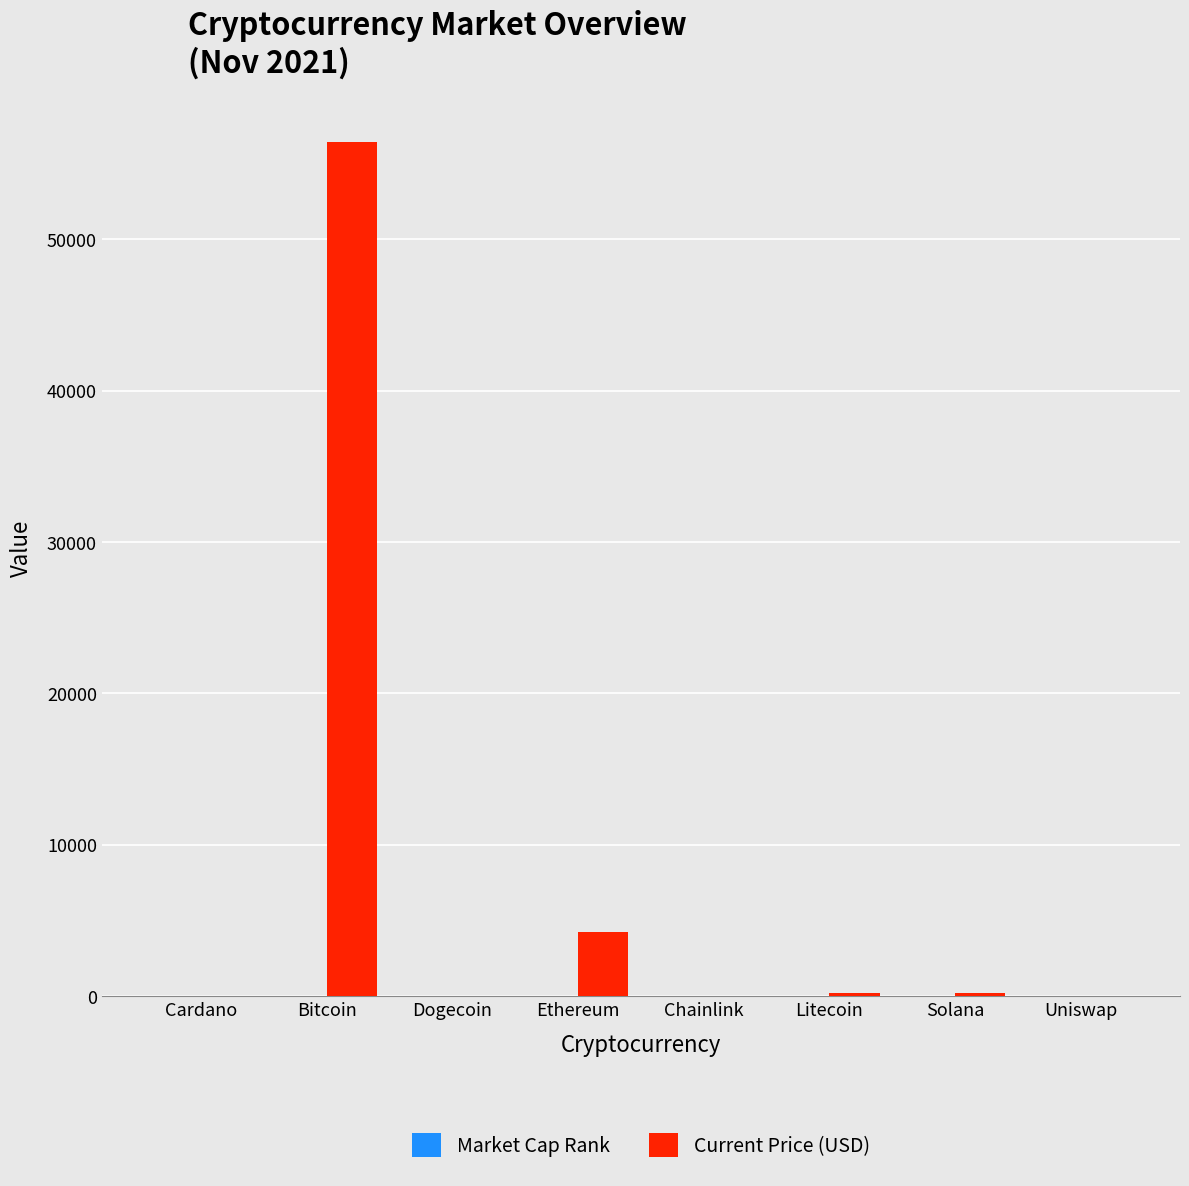

Are the bars grouped side by side (vs. stacked)?

Yes